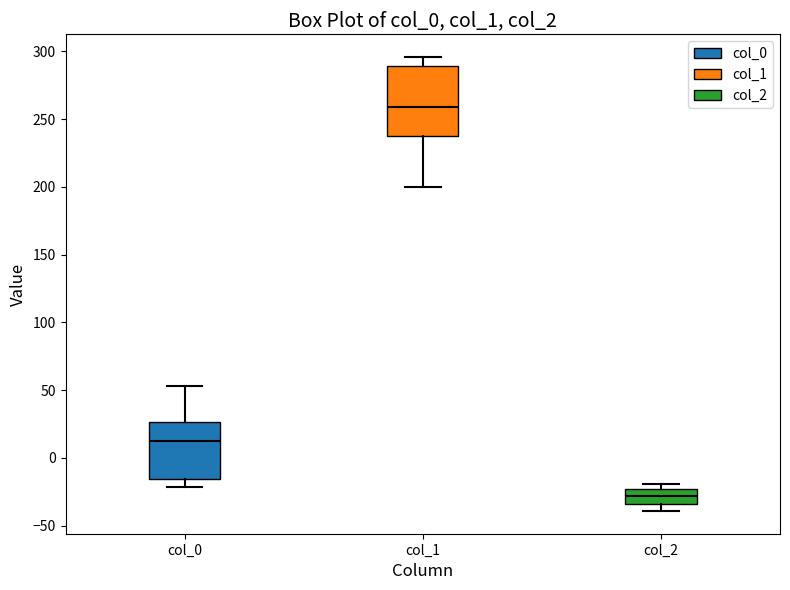

Where does the upper whisker of the box for col_0 end on the y-axis? The values are not printed on the chart, so give them approximately, as read against the axis.

55